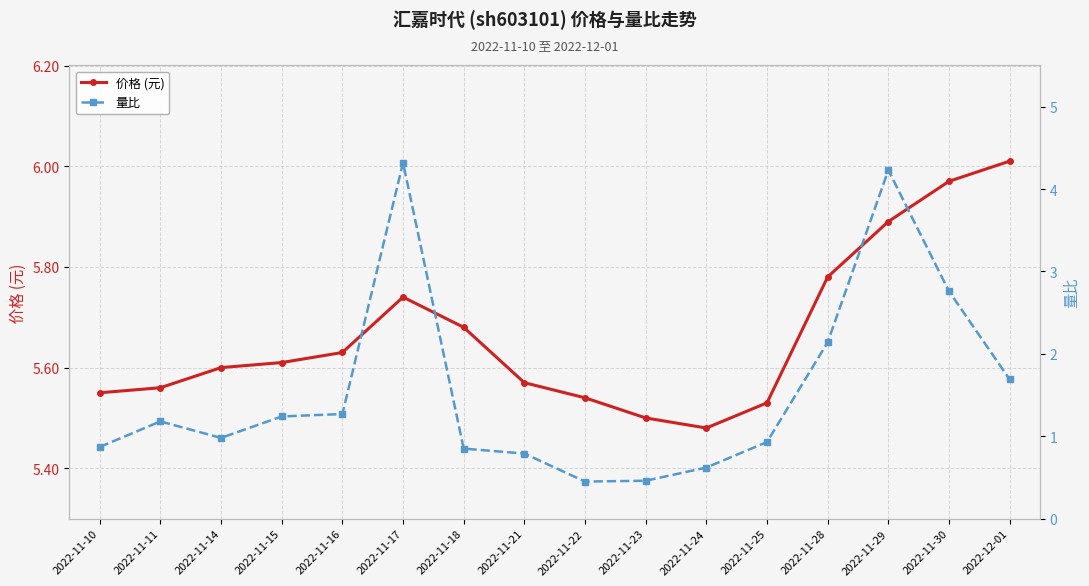

Rank the series by their average value, from highest to lowest.

价格 (元), 量比